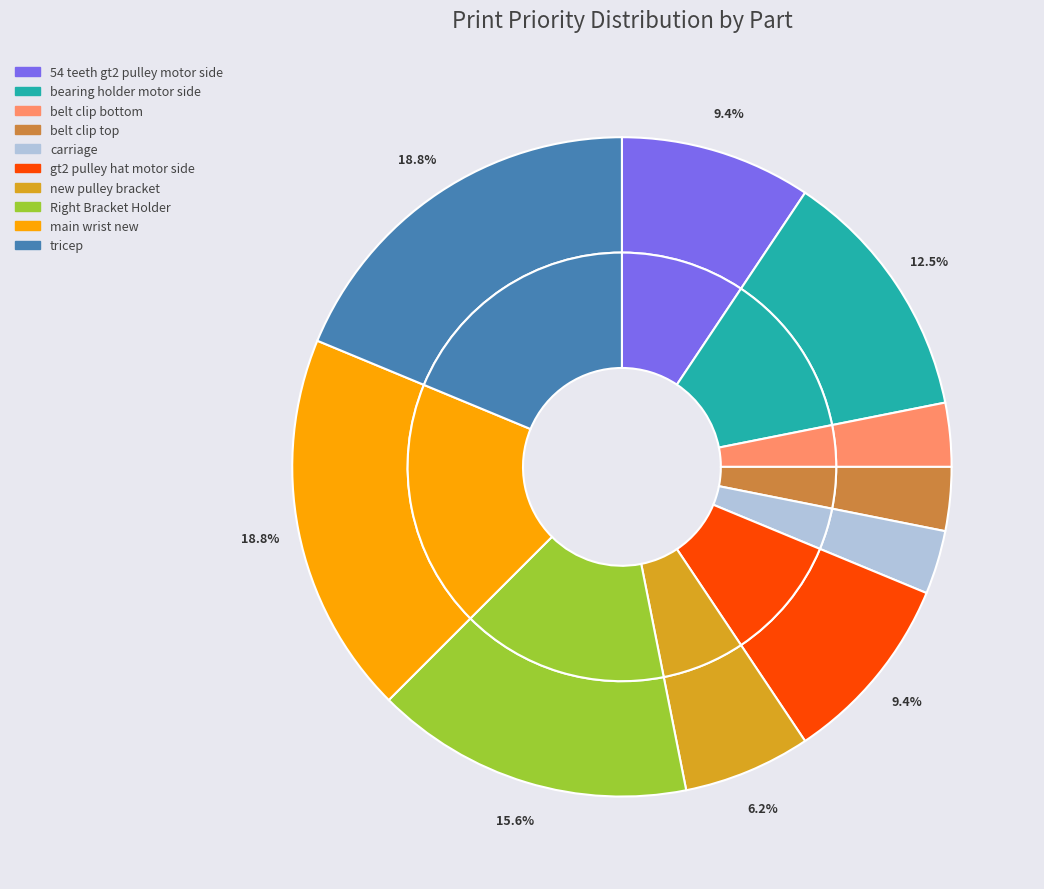

To the nearest percent, what portion does carriage represent?

3%